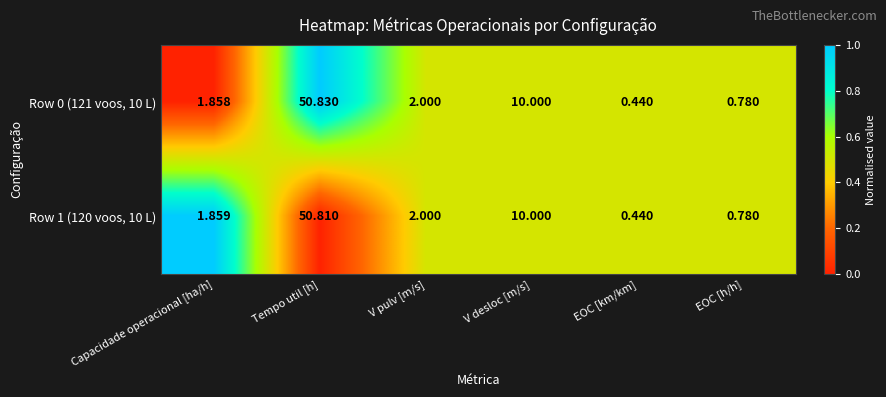

List the labels in order of Row 0 (121 voos, 10 L) value, smallest first.

EOC [km/km], EOC [h/h], Capacidade operacional [ha/h], V pulv [m/s], V desloc [m/s], Tempo util [h]